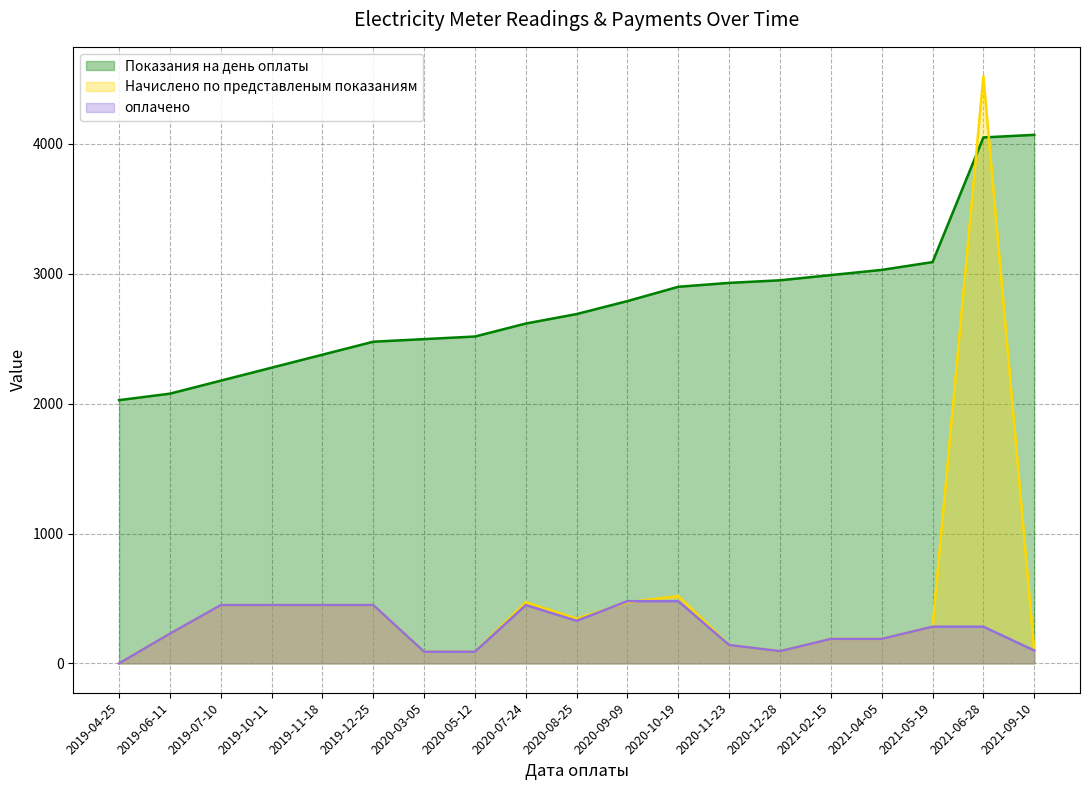

Rank the categories by Начислено по представленым показаниям value from highest to lowest.

2021-06-28, 2020-10-19, 2020-07-24, 2020-09-09, 2019-07-10, 2019-10-11, 2019-11-18, 2019-12-25, 2020-08-25, 2021-05-19, 2019-06-11, 2021-02-15, 2021-04-05, 2020-11-23, 2021-09-10, 2020-12-28, 2020-03-05, 2020-05-12, 2019-04-25